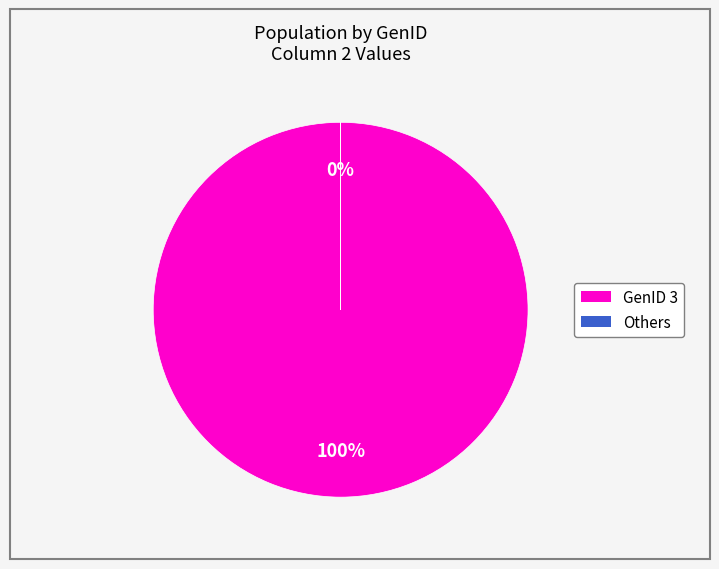

The GenID 3 slice represents 99% of the pie. True or false?

False